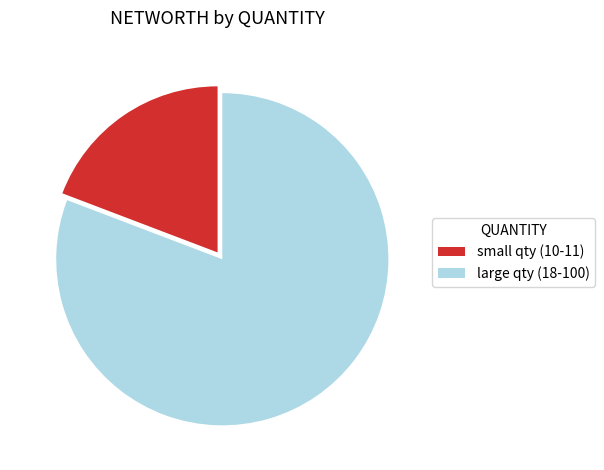

Is the sum of small qty (10-11) and large qty (18-100) greater than half?

Yes